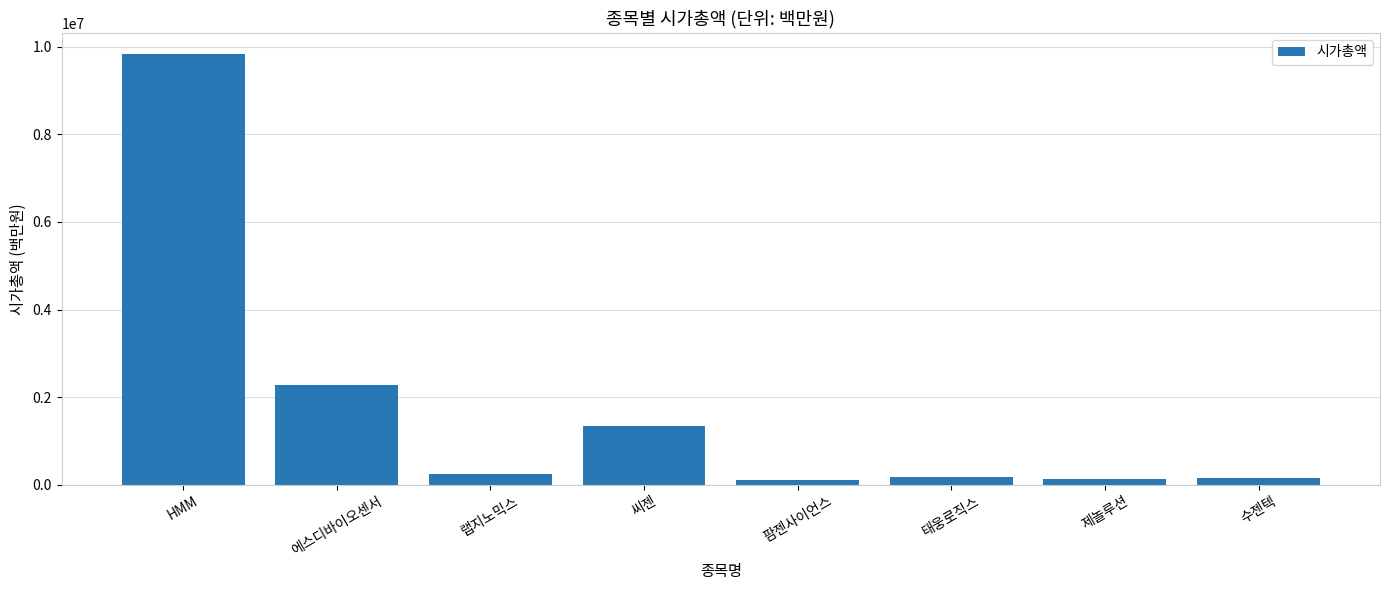

Count the number of categories in the chart.

8